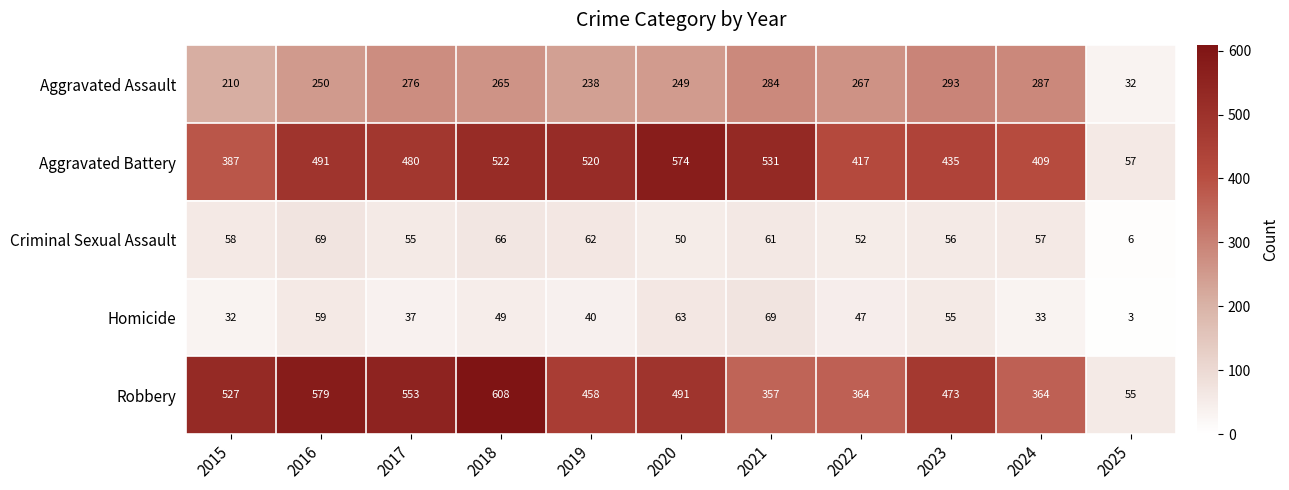

What is the difference between the second highest and second lowest values in the Criminal Sexual Assault series?

16